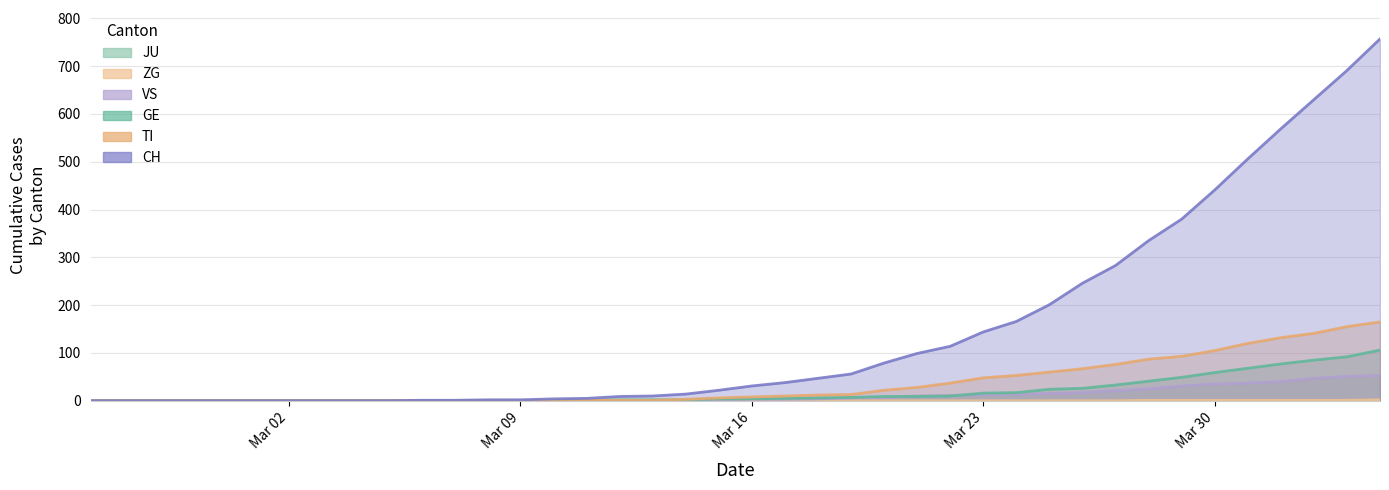

Is the value of CH at 2020-03-03 greater than the value of TI at 2020-02-27?

No